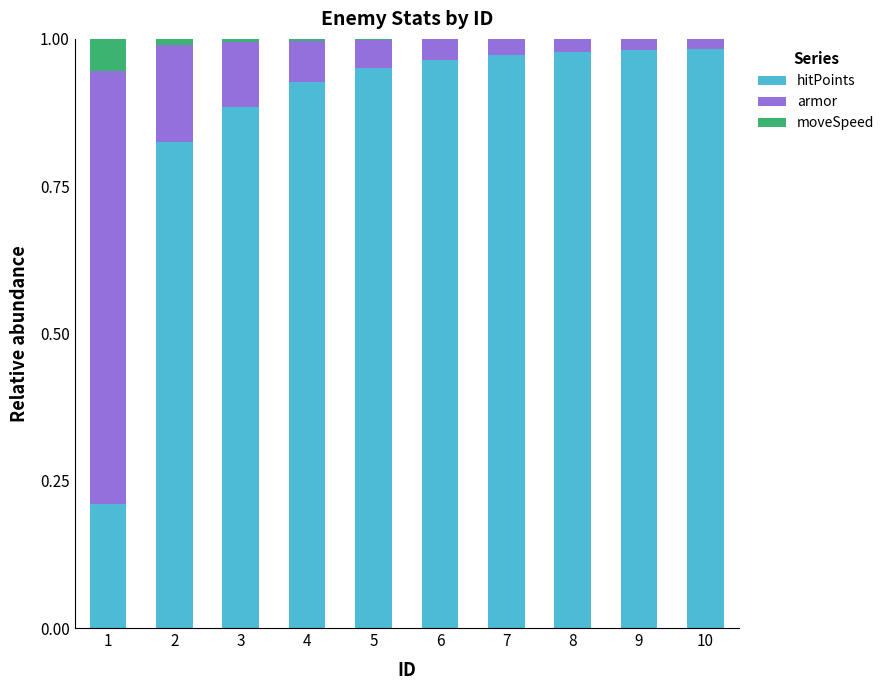

Is it true that hitPoints equals 0.3 at 2?

False